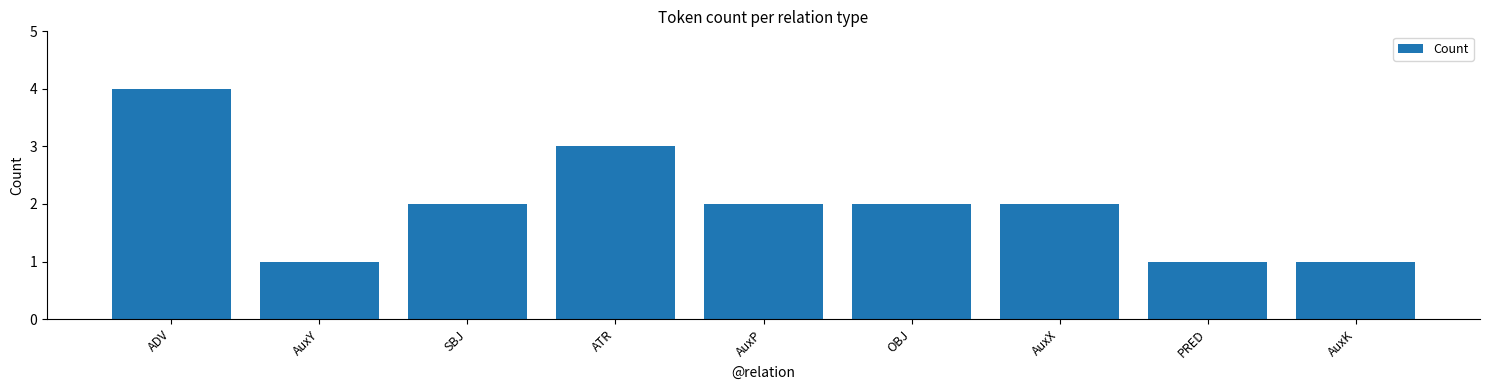

What is the difference between the maximum and minimum values?

3